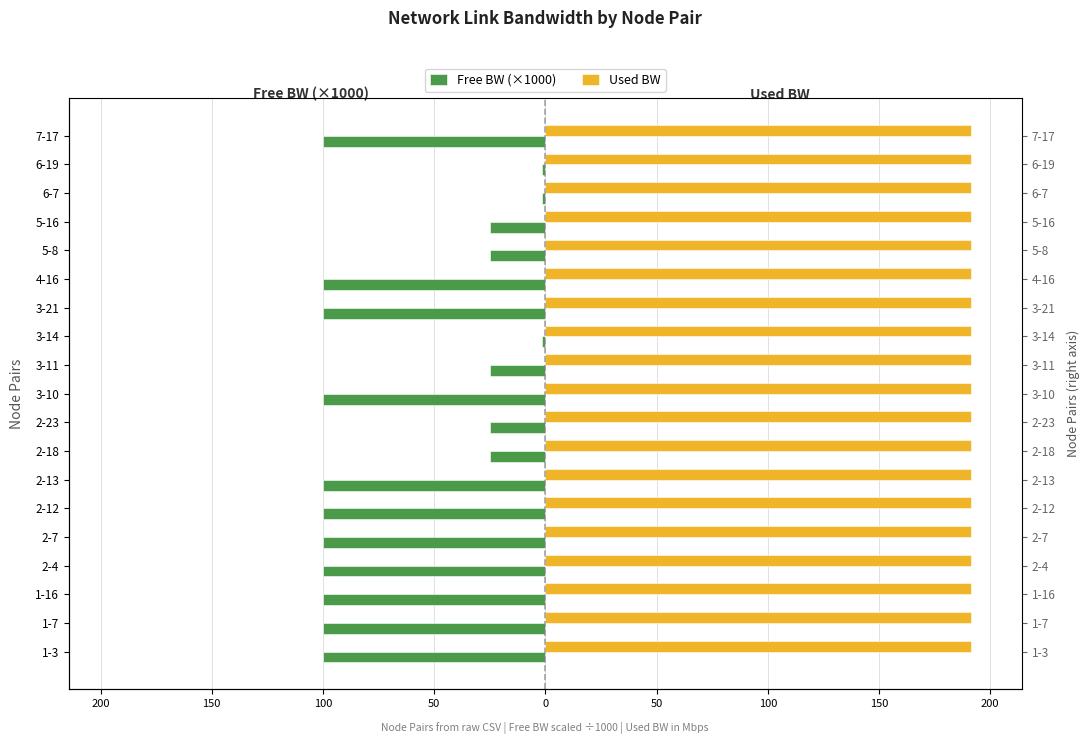

What is the maximum value shown in the chart?

191.3